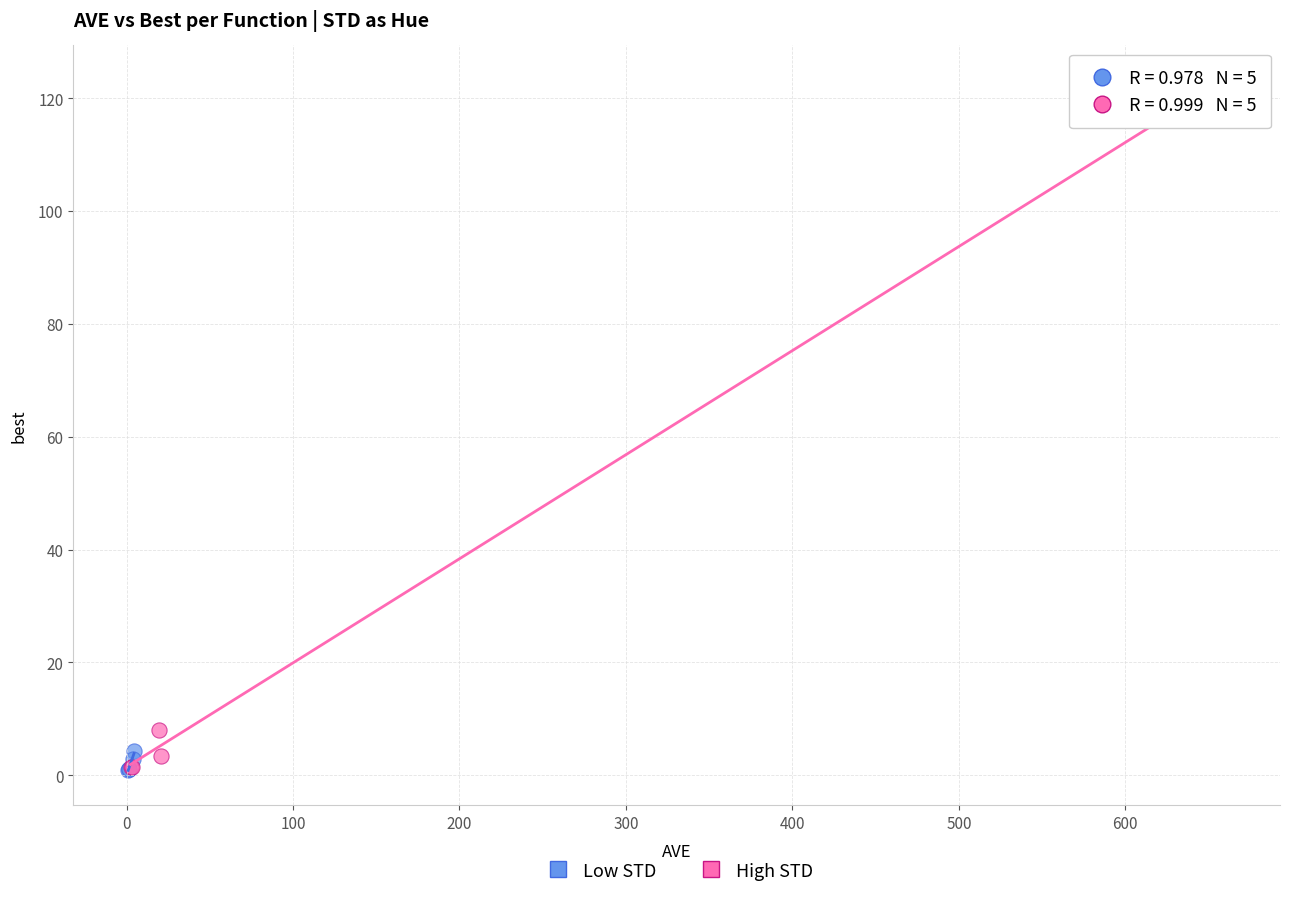

What are all the series names shown in the legend?

Low STD, High STD